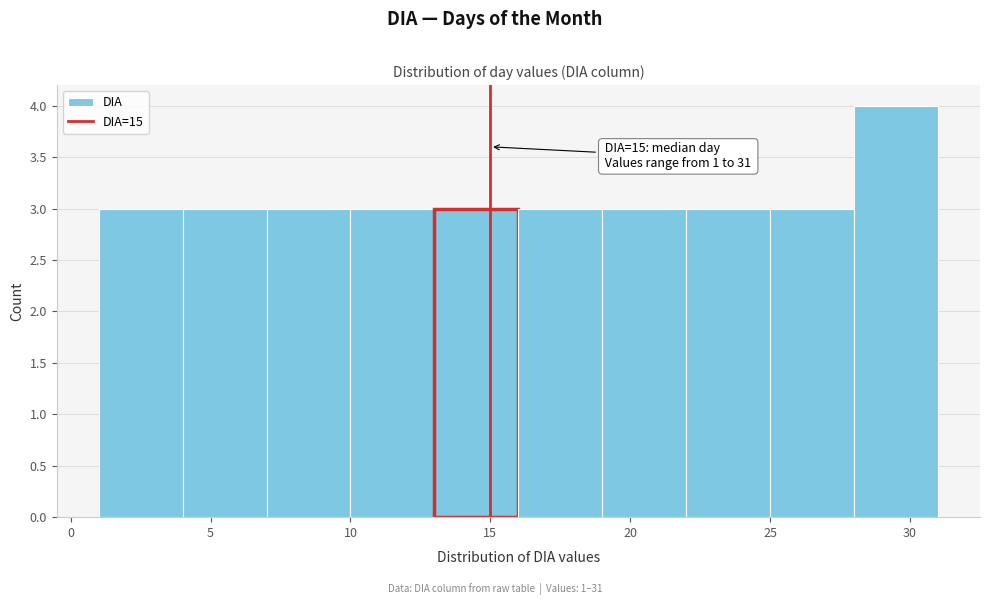

Over which range of the x-axis is the bar tallest?

28 to 31